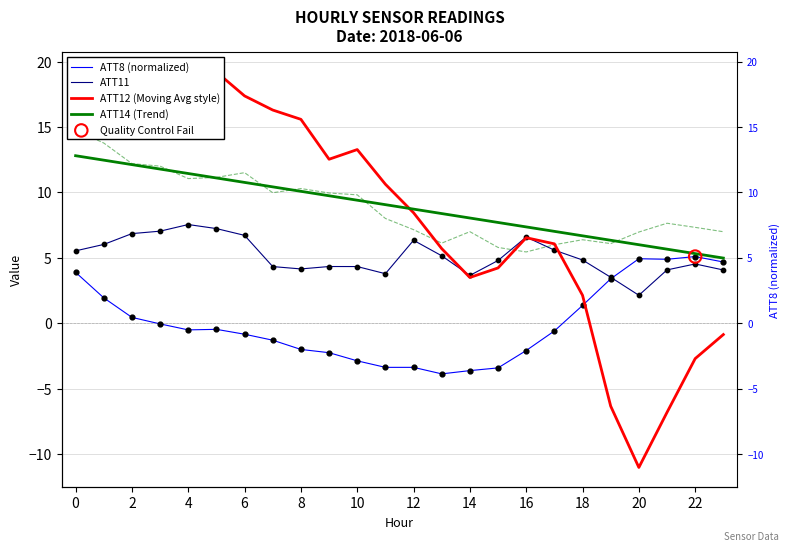

Which series reaches the maximum Y coordinate?

ATT12 (Moving Avg style)